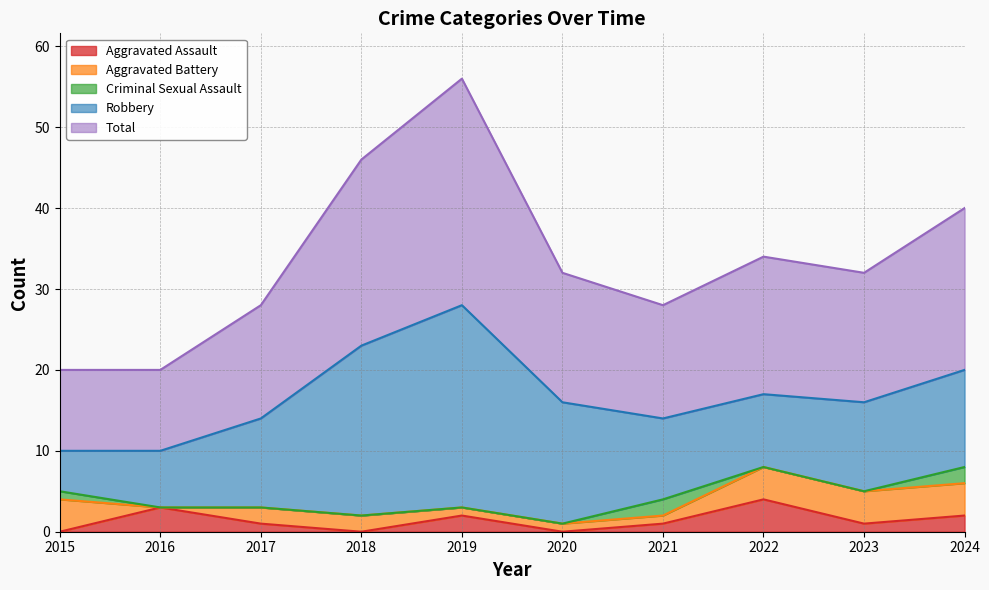

Which series has the largest total across all categories?

Total